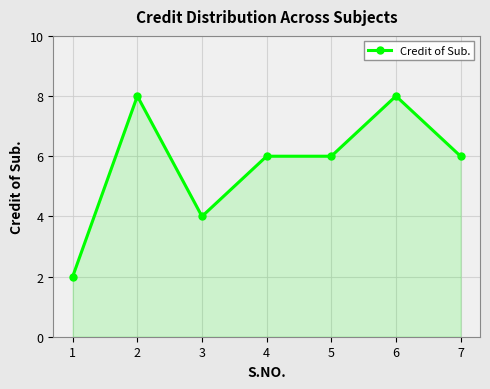

Reading left to right, transcribe all the data shown in this chart.

2	8	4	6	6	8	6